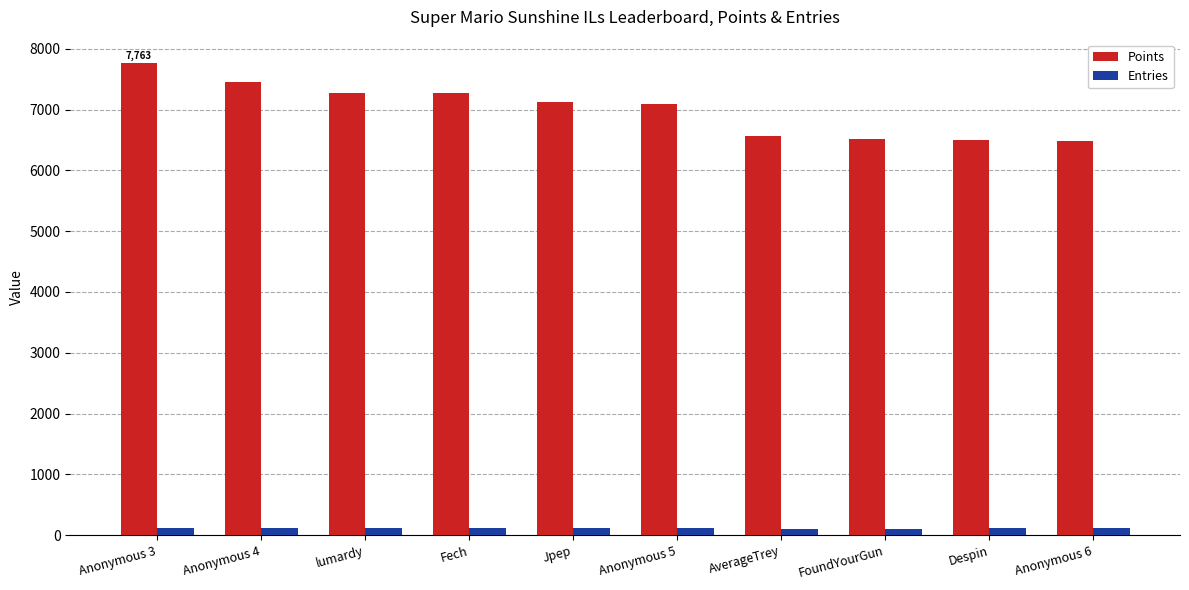

Where does the Points series first go above 7118?

Anonymous 3